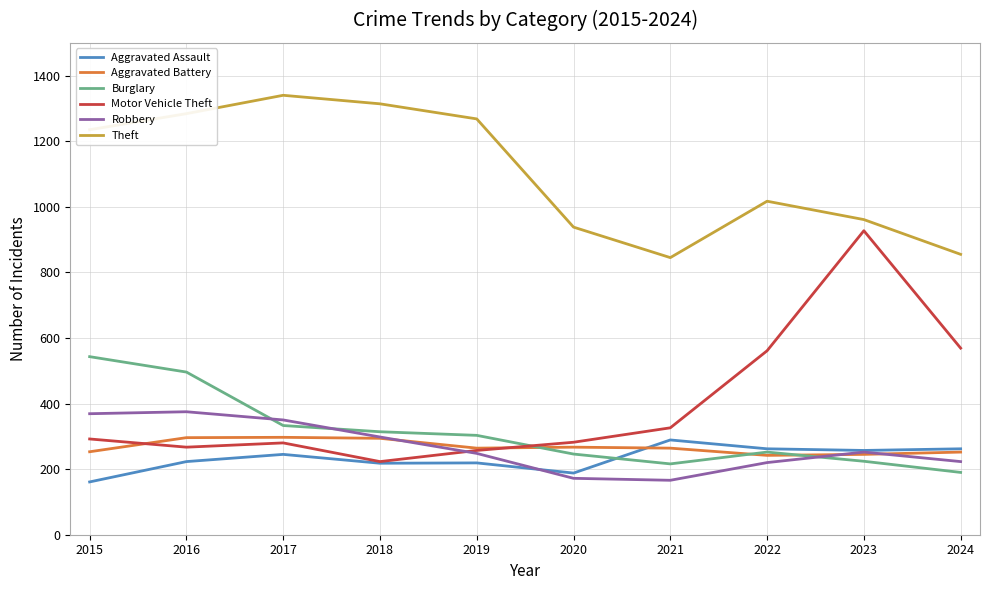

Does the chart have visible grid lines?

Yes